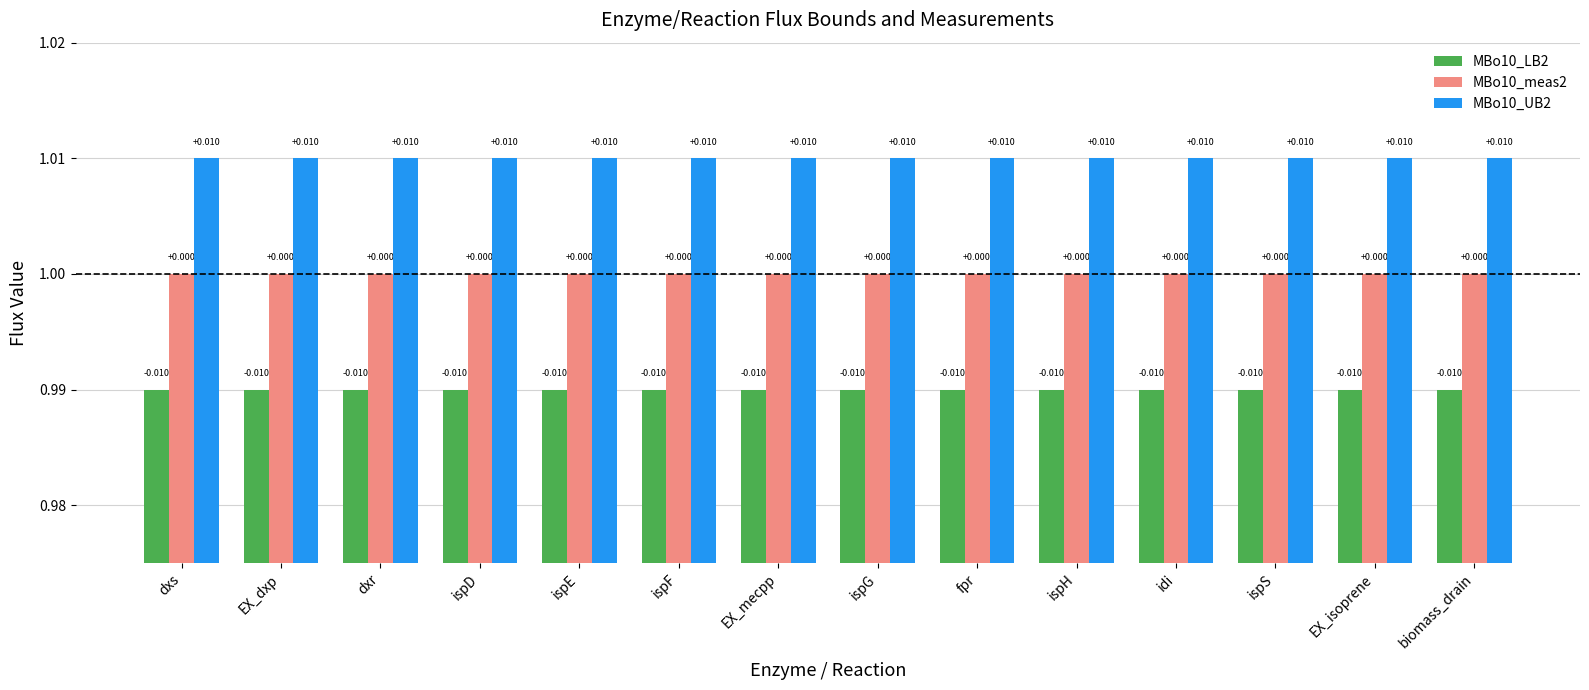

What is the total value across all series at EX_mecpp?

3.0